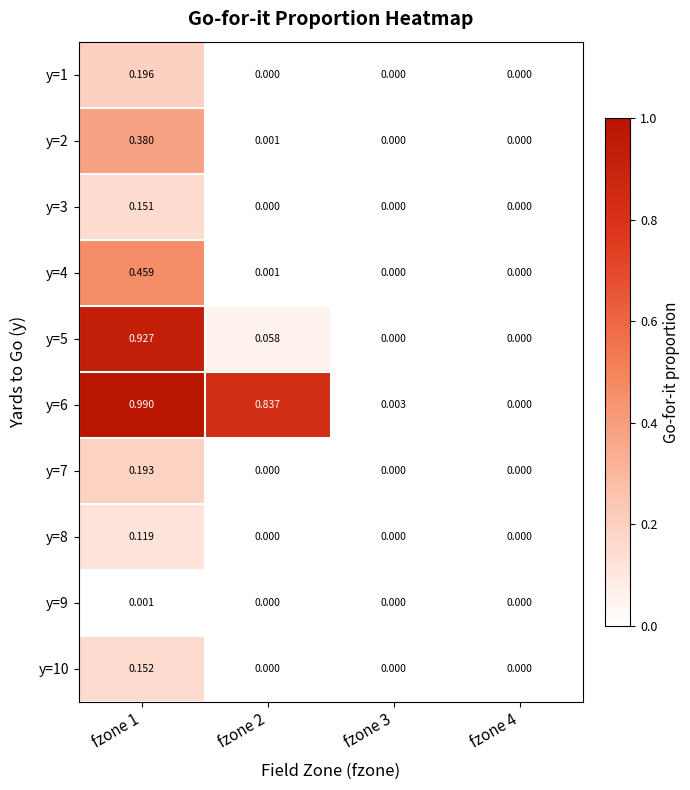

Reading left to right, list all the values displayed in this chart.

y=1: fzone 1=0.2	fzone 2=0.0	fzone 3=0.0	fzone 4=0.0
y=2: fzone 1=0.4	fzone 2=0.0	fzone 3=0.0	fzone 4=0.0
y=3: fzone 1=0.2	fzone 2=0.0	fzone 3=0.0	fzone 4=0.0
y=4: fzone 1=0.5	fzone 2=0.0	fzone 3=0.0	fzone 4=0.0
y=5: fzone 1=0.9	fzone 2=0.1	fzone 3=0.0	fzone 4=0.0
y=6: fzone 1=1.0	fzone 2=0.8	fzone 3=0.0	fzone 4=0.0
y=7: fzone 1=0.2	fzone 2=0.0	fzone 3=0.0	fzone 4=0.0
y=8: fzone 1=0.1	fzone 2=0.0	fzone 3=0.0	fzone 4=0.0
y=9: fzone 1=0.0	fzone 2=0.0	fzone 3=0.0	fzone 4=0.0
y=10: fzone 1=0.2	fzone 2=0.0	fzone 3=0.0	fzone 4=0.0